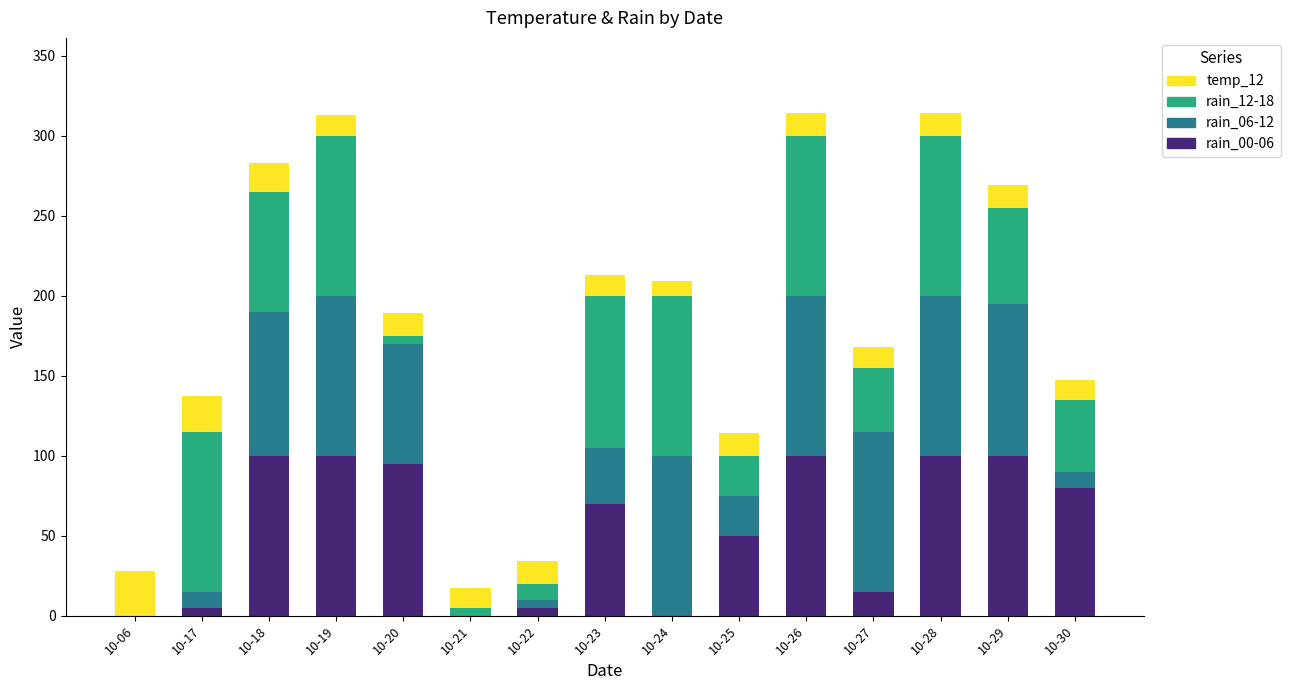

Does the chart contain stacked bars?

Yes